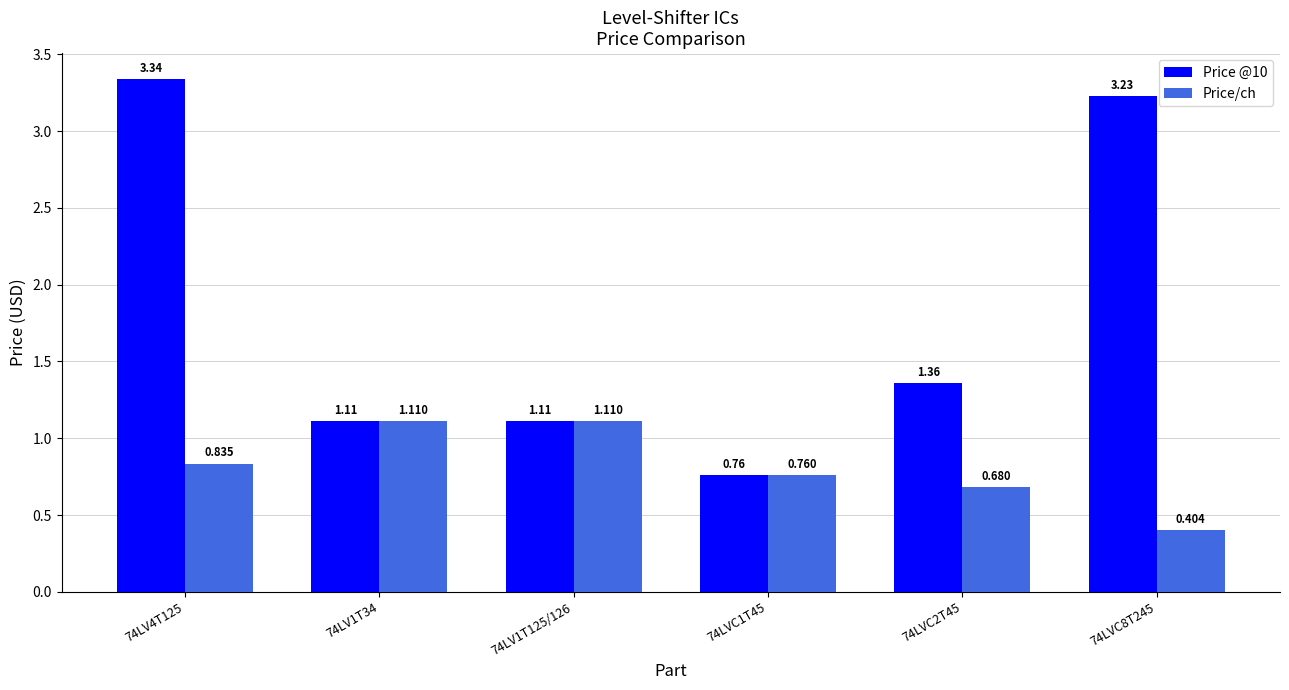

Which series changed the most between 74LV4T125 and 74LVC8T245?

Price/ch